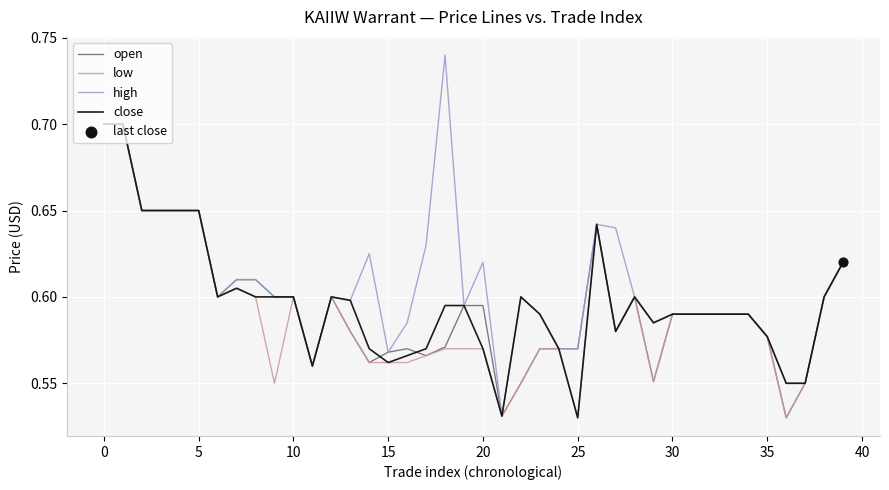

Which series has the largest range (max minus min)?

high